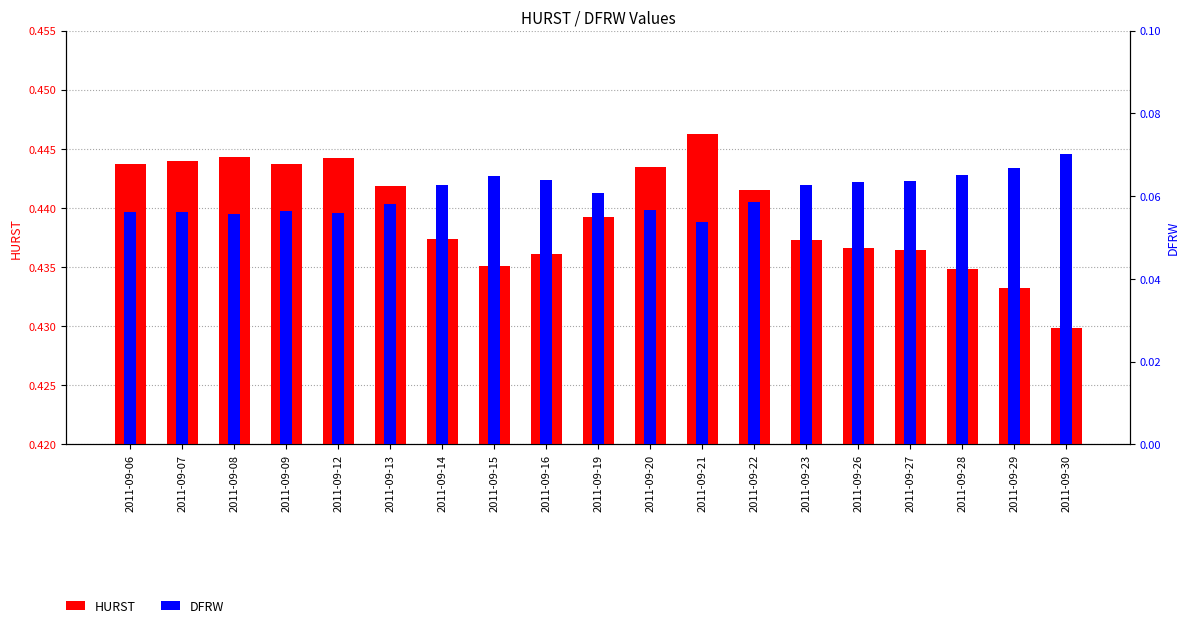

How many distinct data groups are displayed?

2